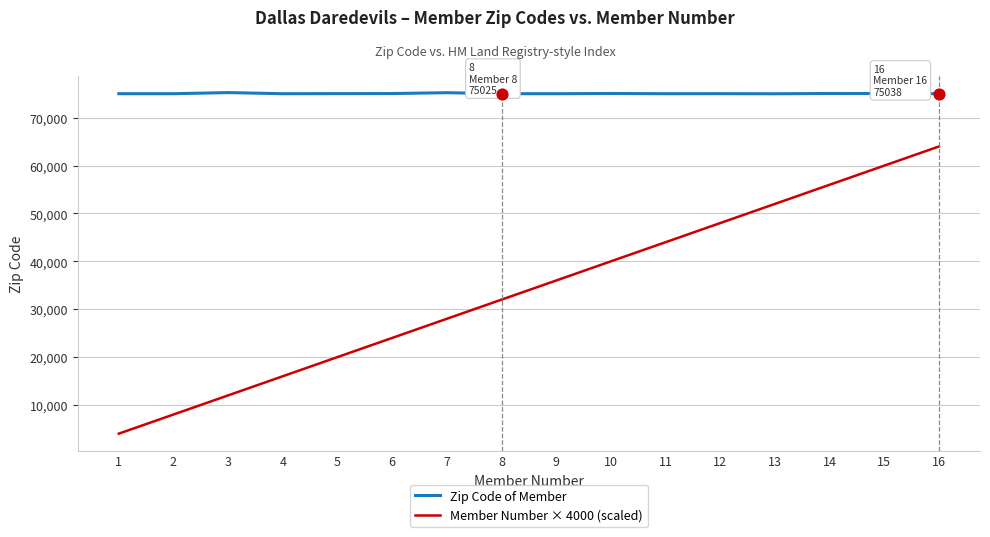

At how many categories does at least one series exceed 28322?

16